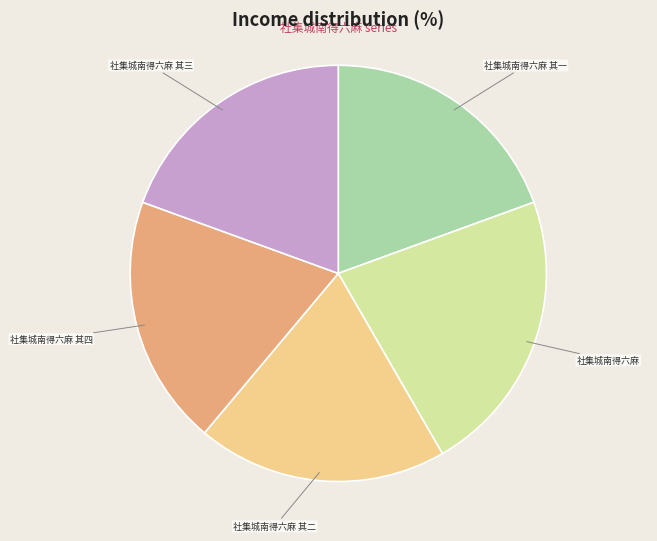

Is there a majority slice in this chart?

No